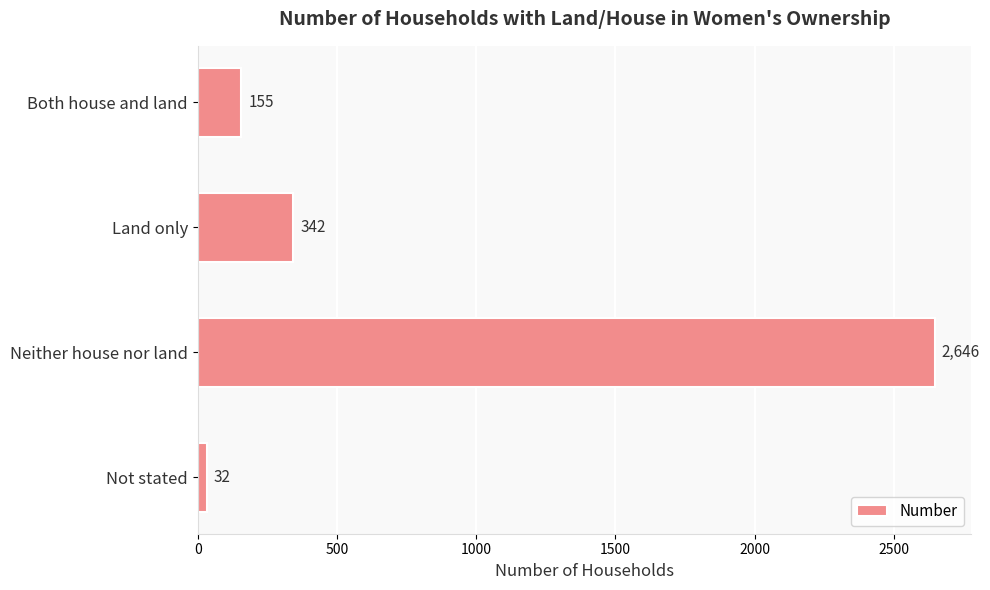

Reading top to bottom, list all the values displayed in this chart.

155	342	2646	32